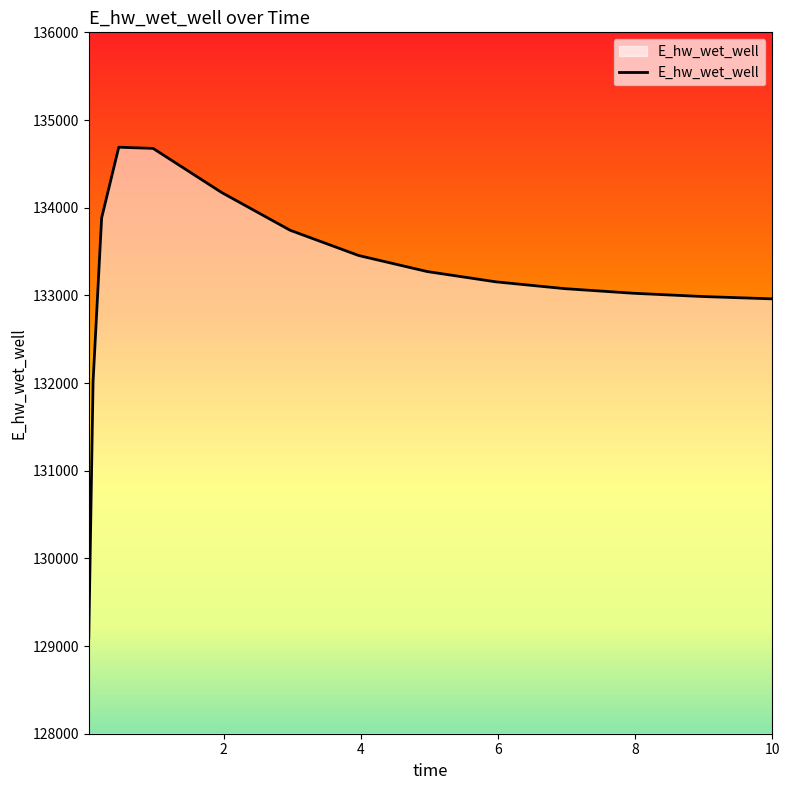

How many lines are shown in the chart?

1